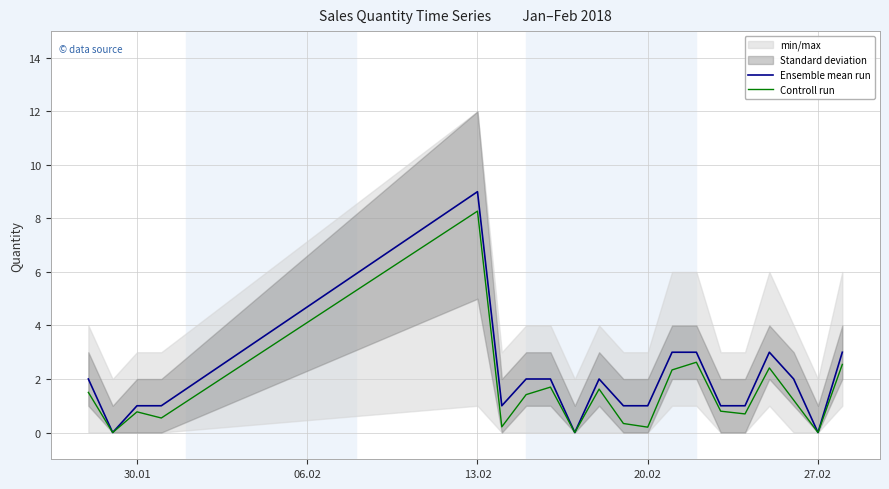

At which label does Controll run reach its peak?

13.02